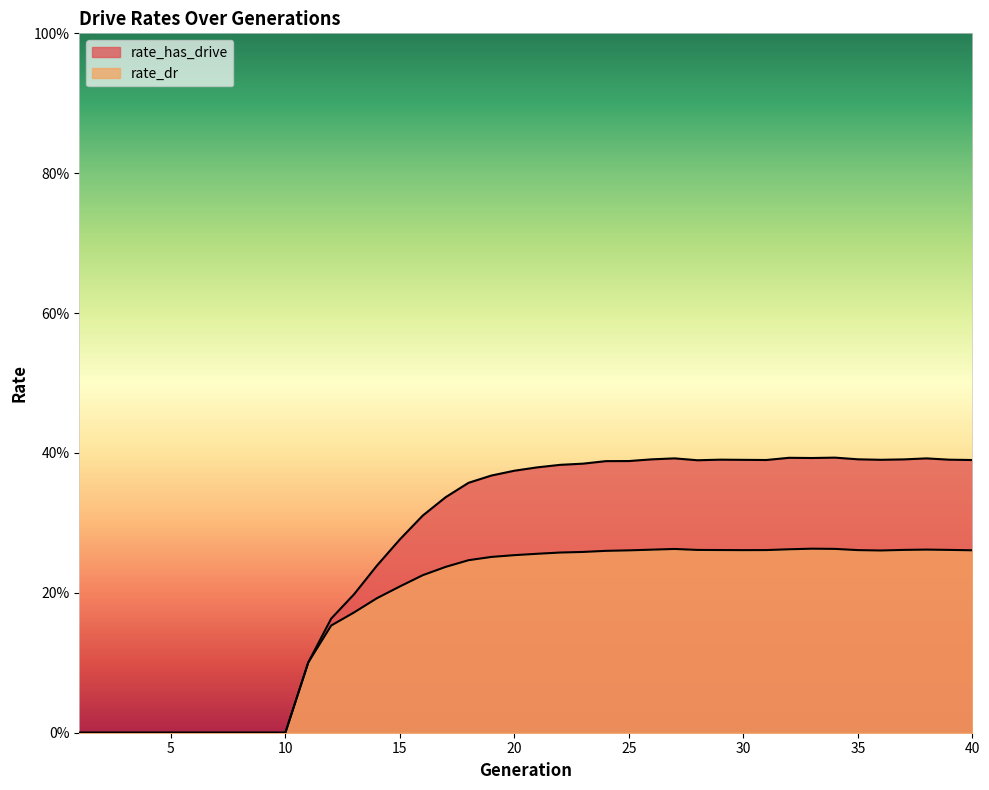

What are all the series names shown in the legend?

rate_has_drive, rate_dr